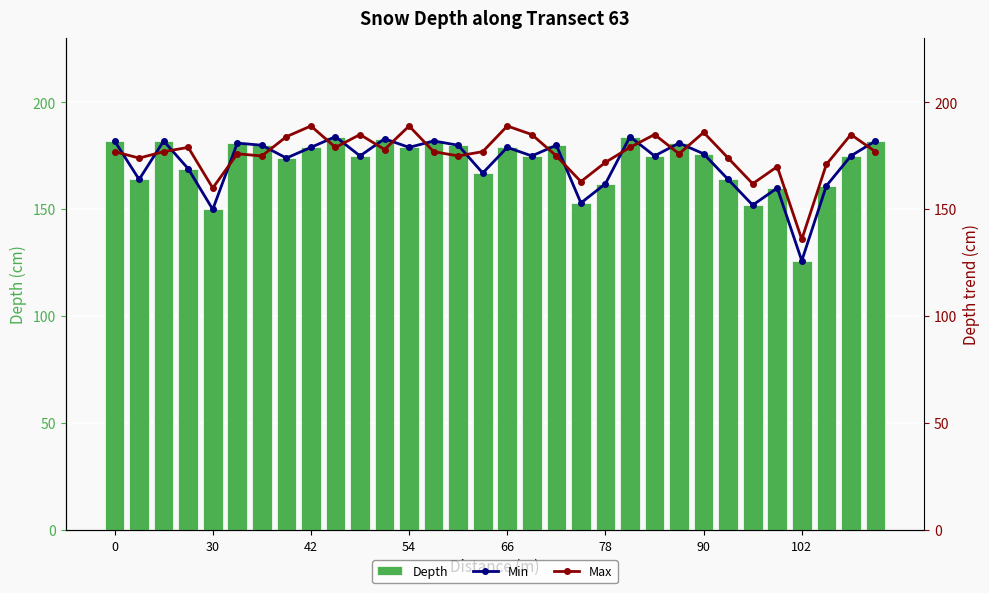

Which series has the widest spread of values?

Depth